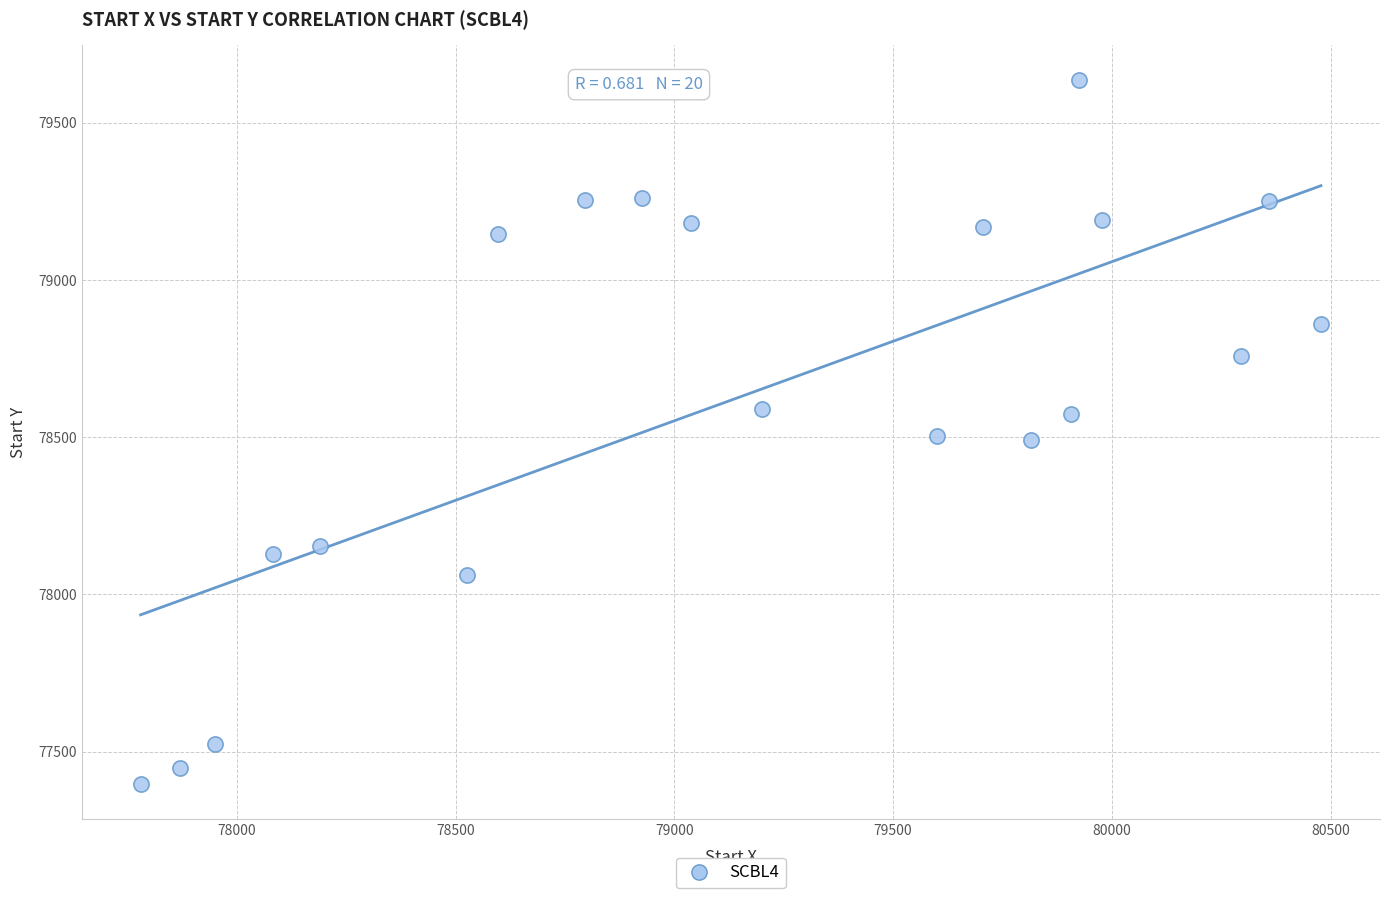

What is the range of X values (max minus min)?

2698